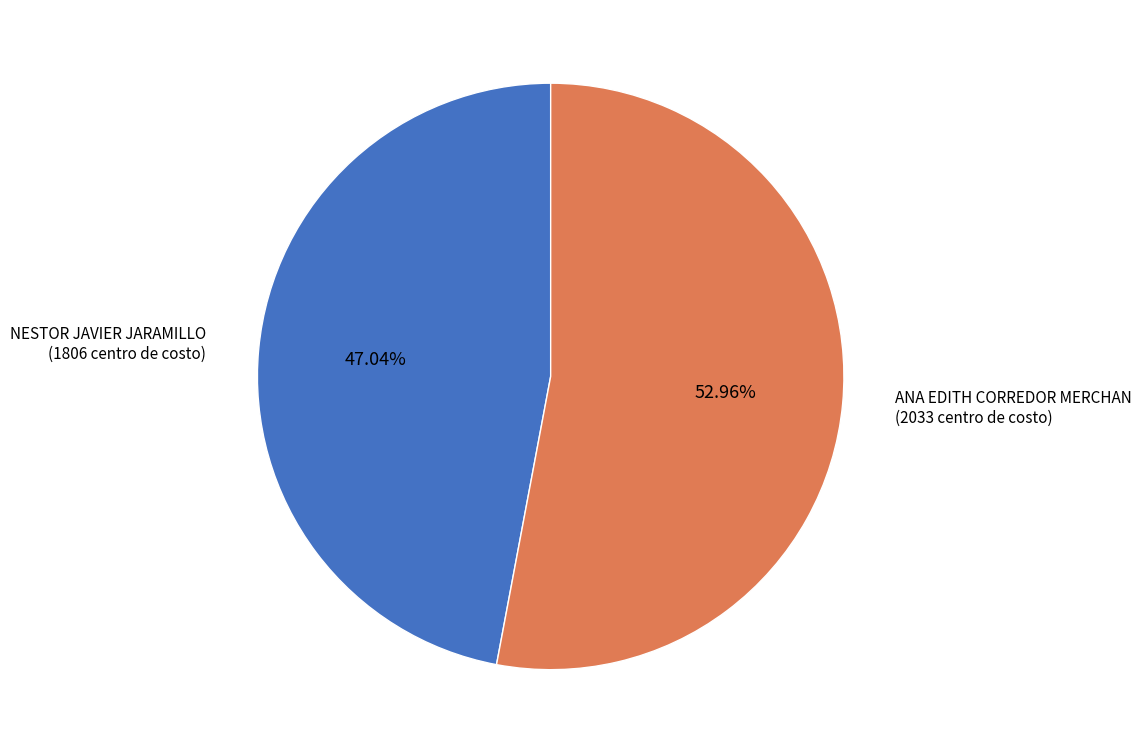

Which category has the biggest portion of the pie?

ANA EDITH CORREDOR MERCHAN